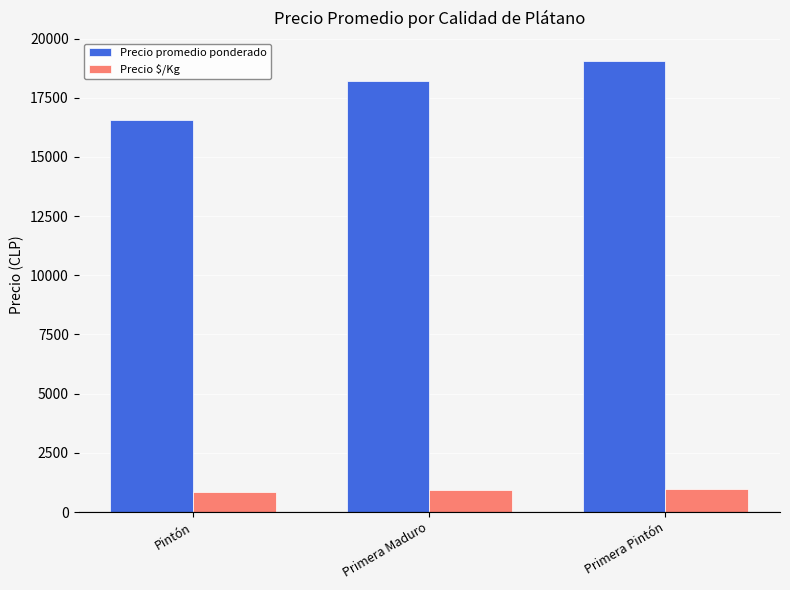

What is the minimum value shown in the chart?

828.6